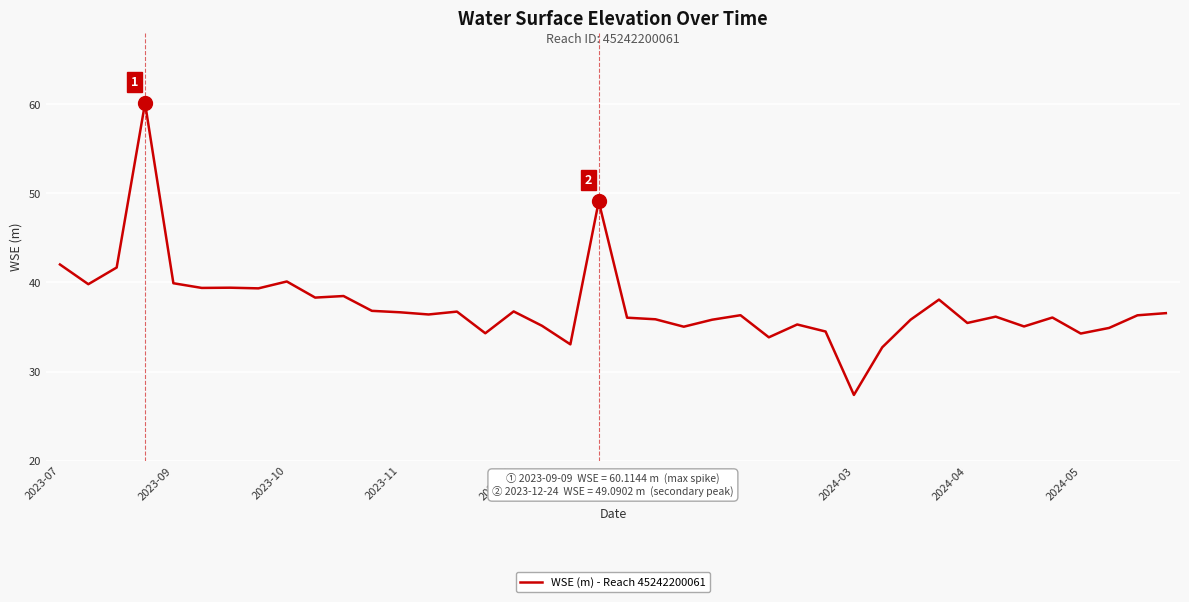

What is the minimum value shown in the chart?

27.4